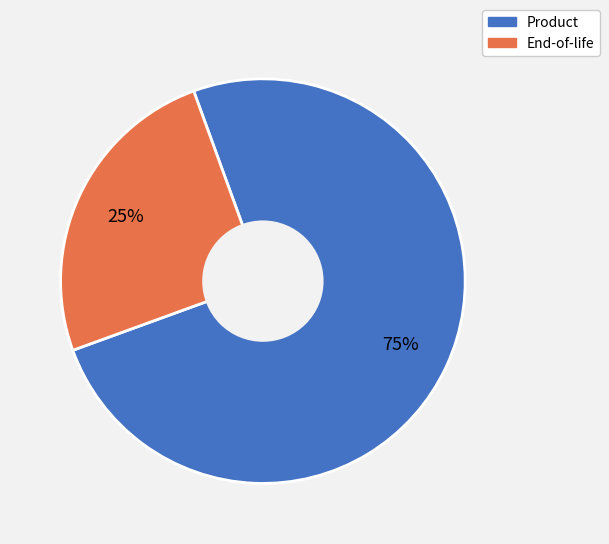

What is the largest slice in the pie chart?

Product